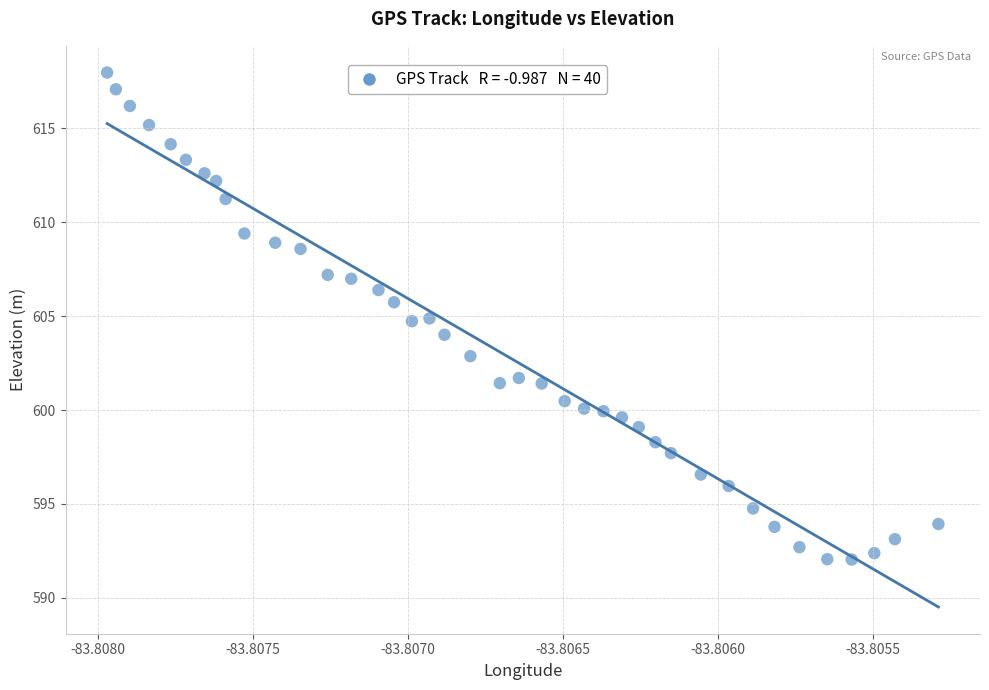

What is the range of Y values (max minus min)?

25.9